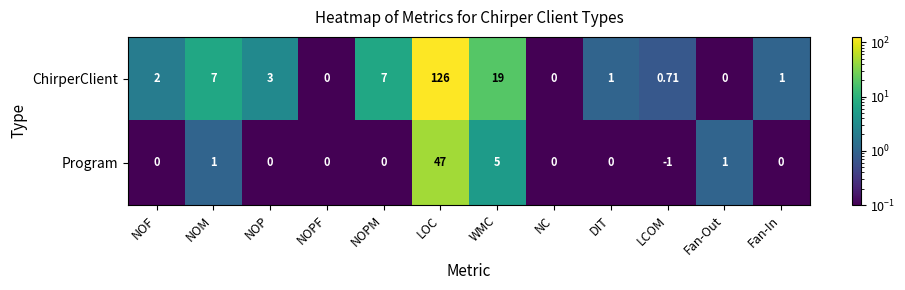

Between NOF and NOM, which series saw the biggest shift?

ChirperClient